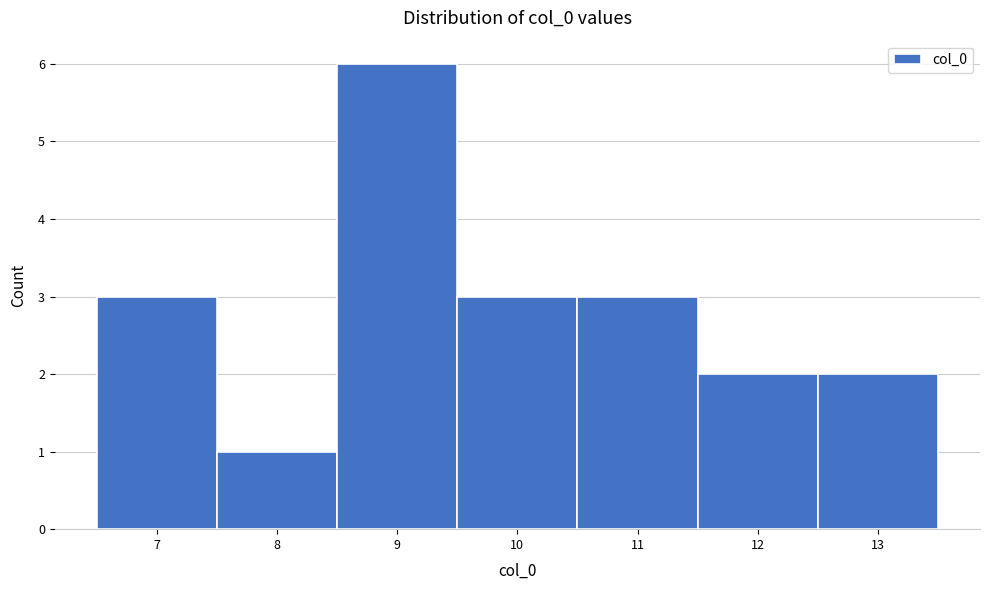

How tall is the bar that spans 7.5 to 8.5 on the x-axis? The values are not printed on the chart, so give them approximately, as read against the axis.

1